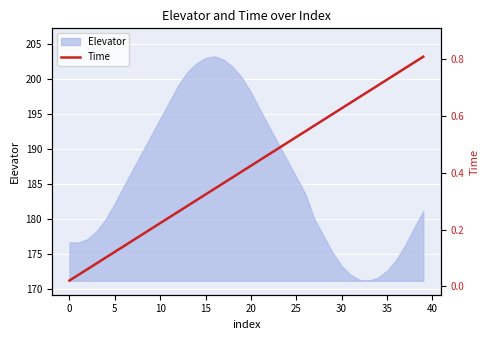

Does the chart display data point markers on the line(s)?

No